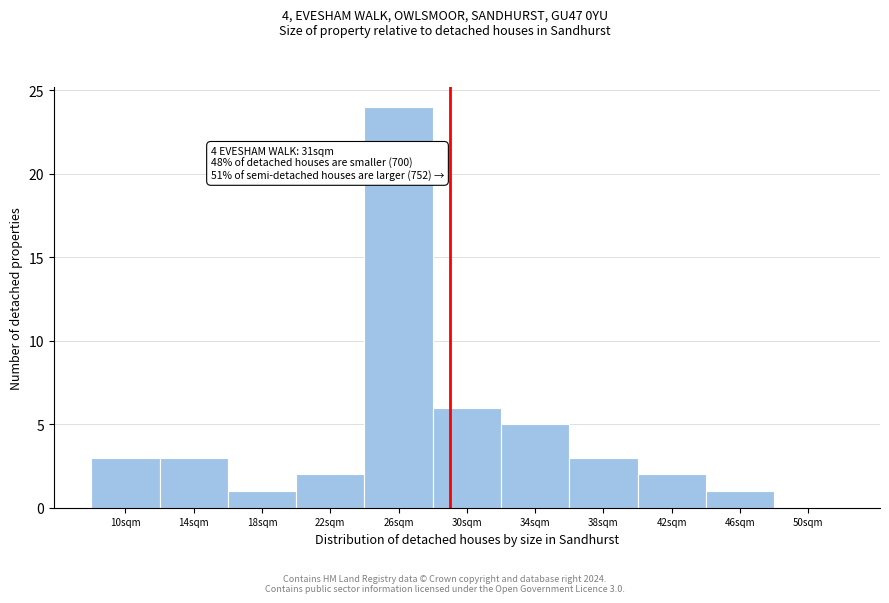

Reading right to left, list all the values displayed in this chart.

50sqm=0	46sqm=1	42sqm=2	38sqm=3	34sqm=5	30sqm=6	26sqm=24	22sqm=2	18sqm=1	14sqm=3	10sqm=3